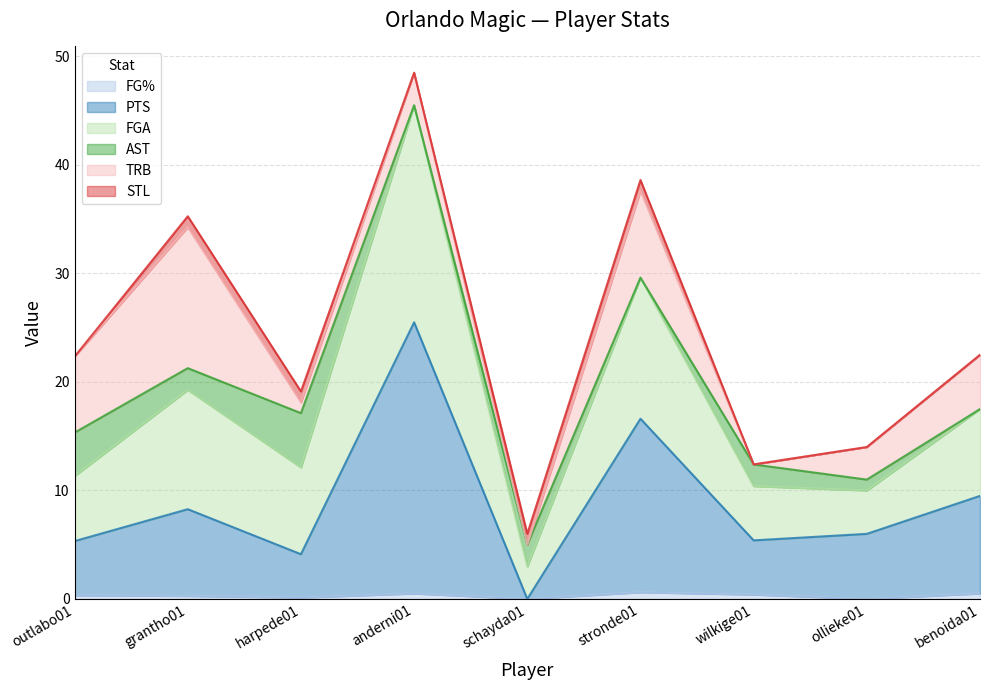

What position from the right is outlabo01?

9